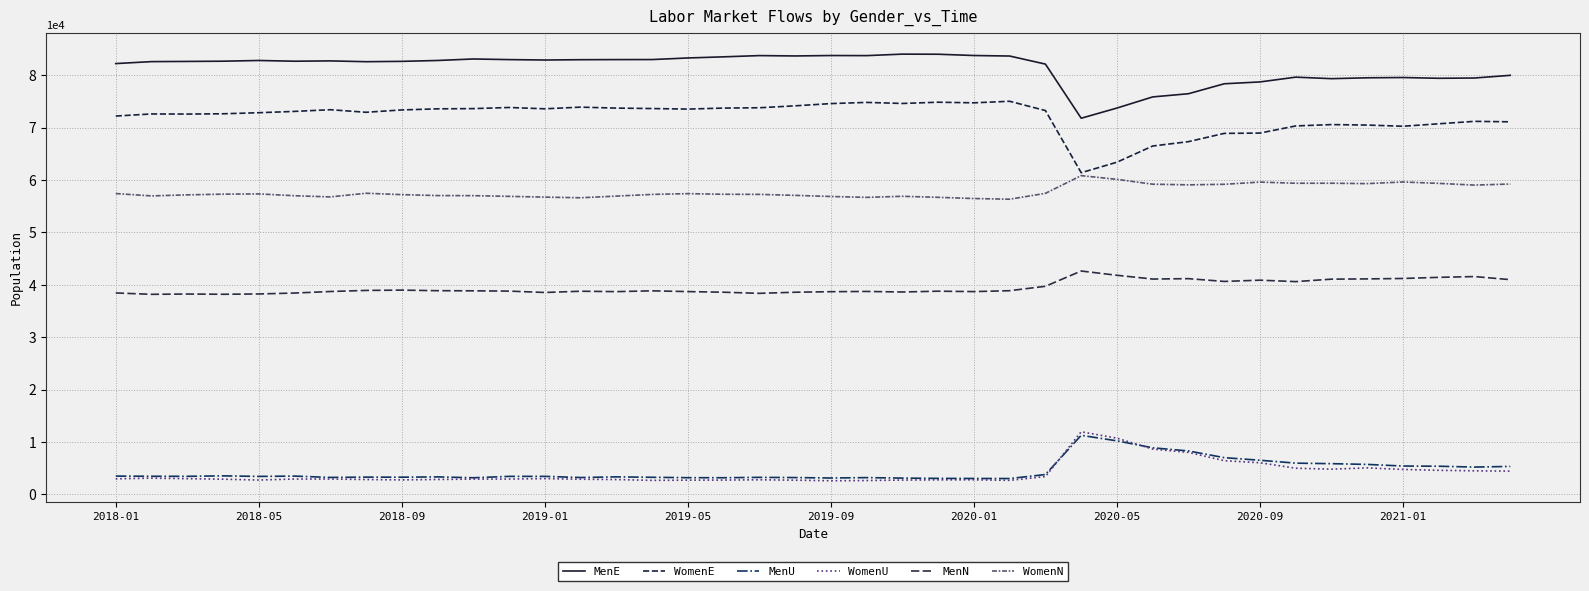

True or false: WomenN and MenN intersect in this chart.

False